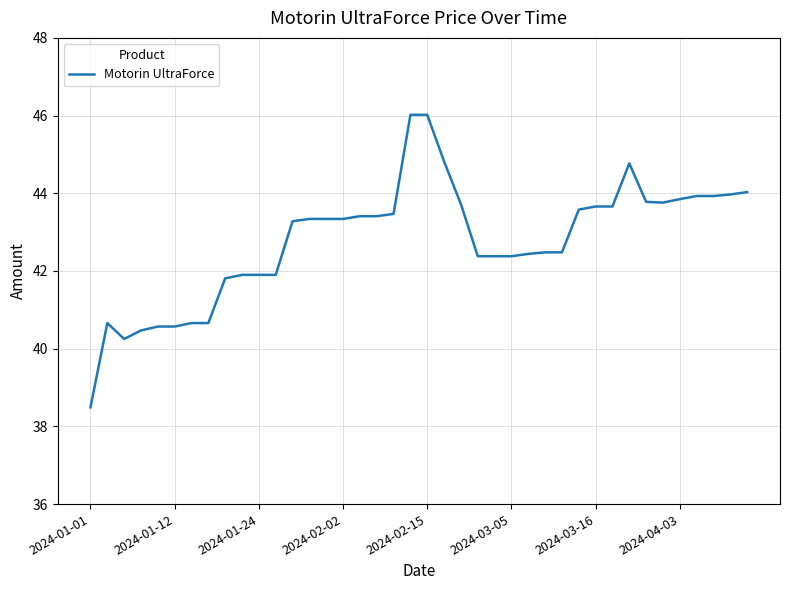

What is the difference between the maximum and minimum values?

7.5